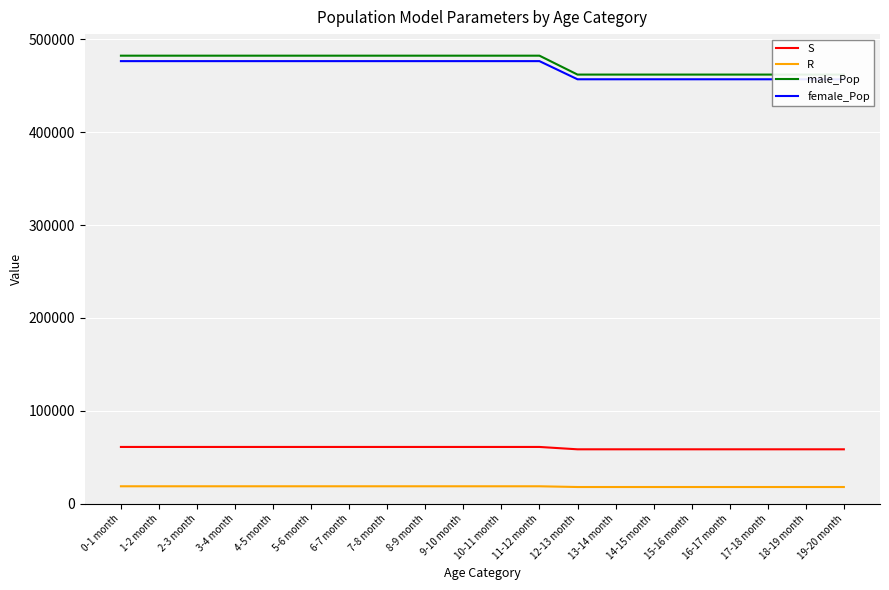

Is the value of S at 7-8 month greater than the value of female_Pop at 17-18 month?

No